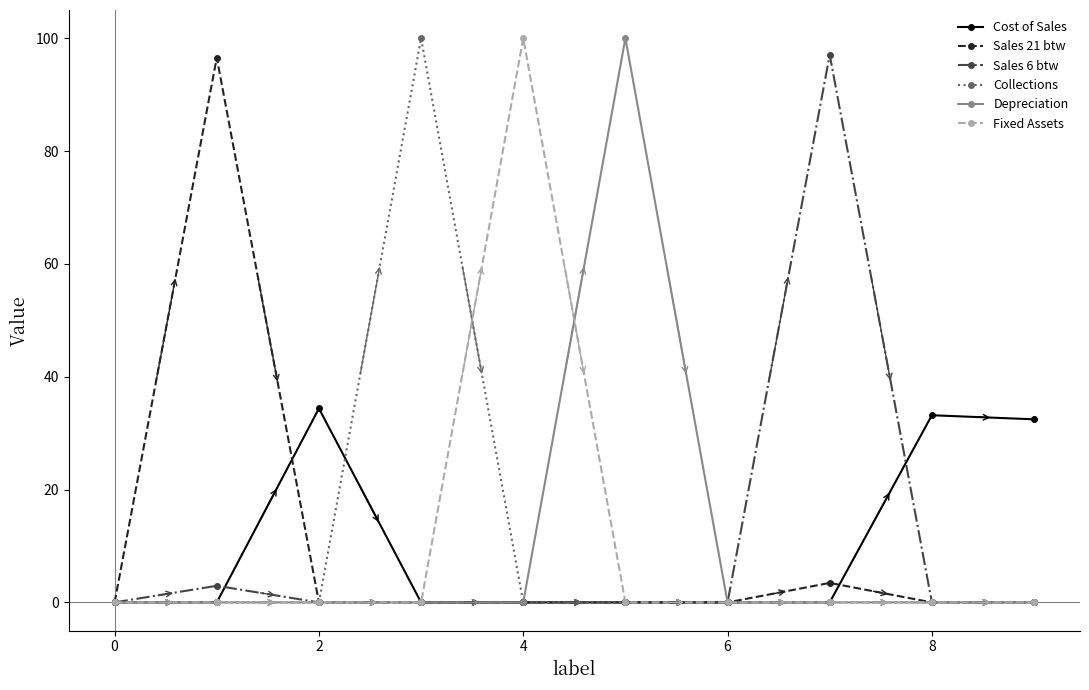

Does the chart have visible grid lines?

No